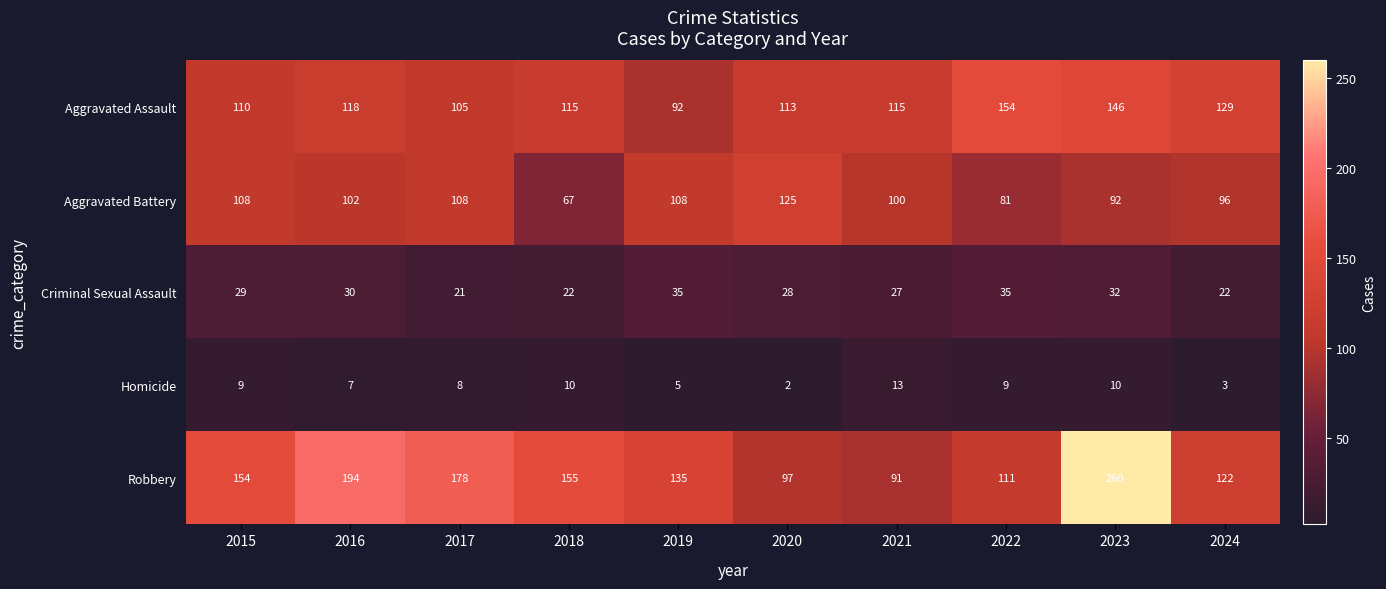

Rank the series at 2022 from lowest to highest value.

Homicide, Criminal Sexual Assault, Aggravated Battery, Robbery, Aggravated Assault